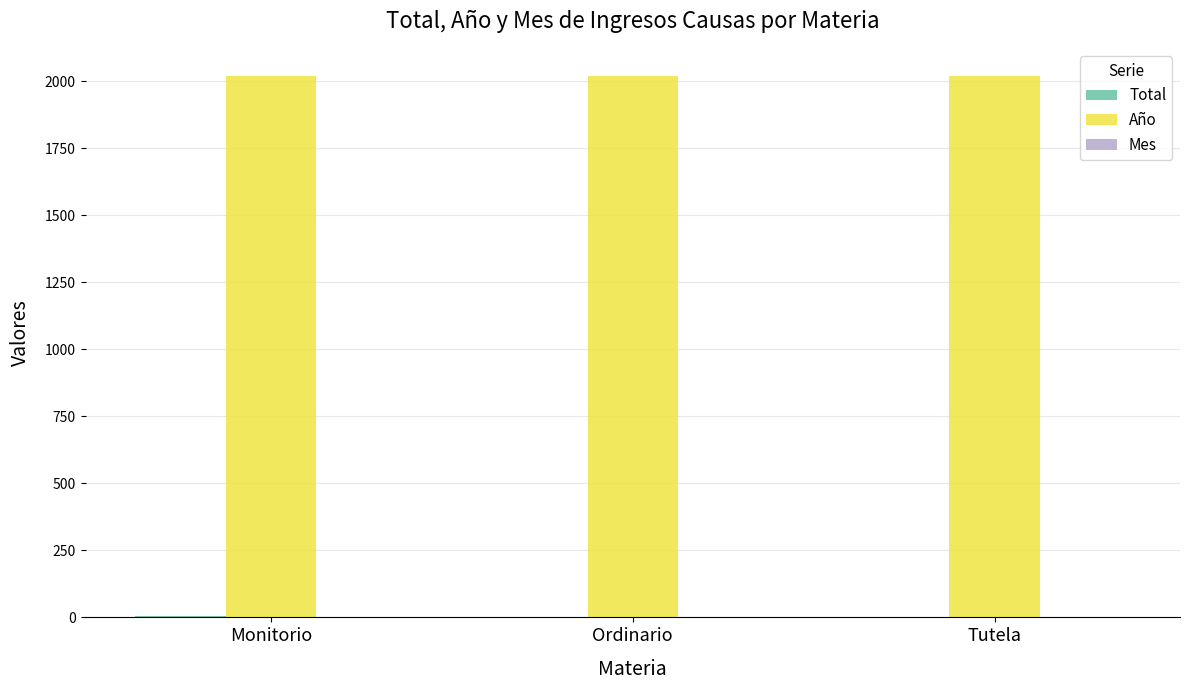

What is the highest value of the Año series?

2020